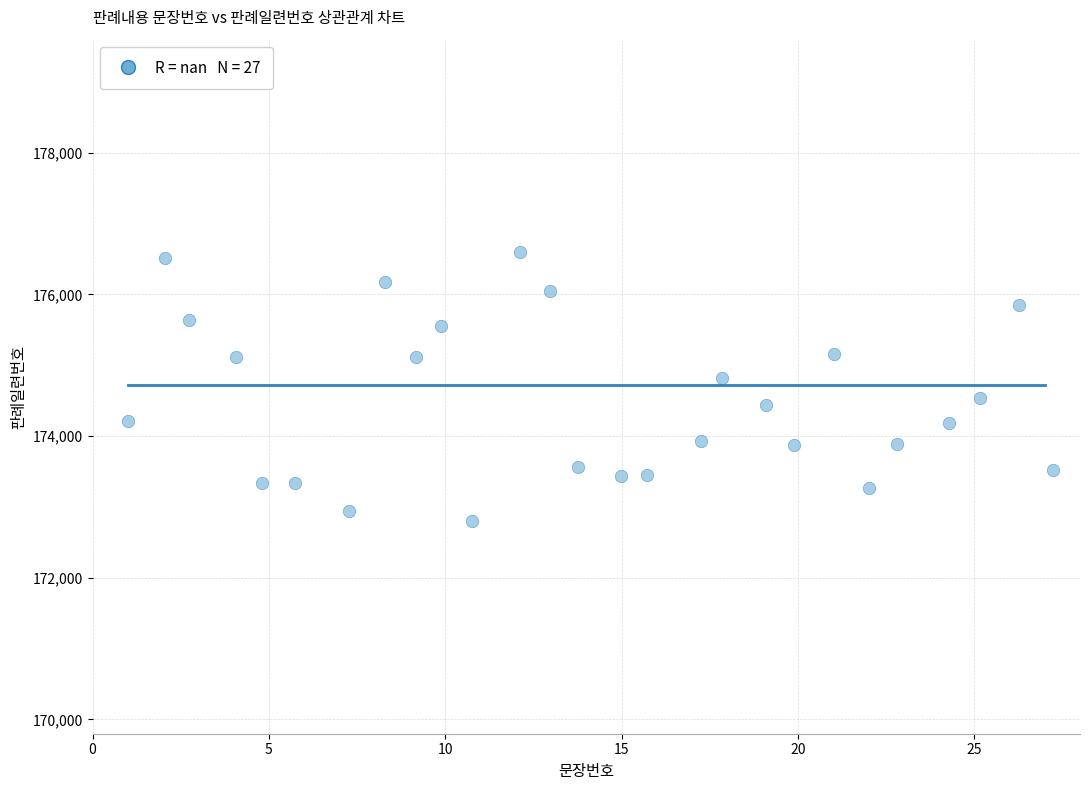

What is the range of Y values (max minus min)?

3797.3